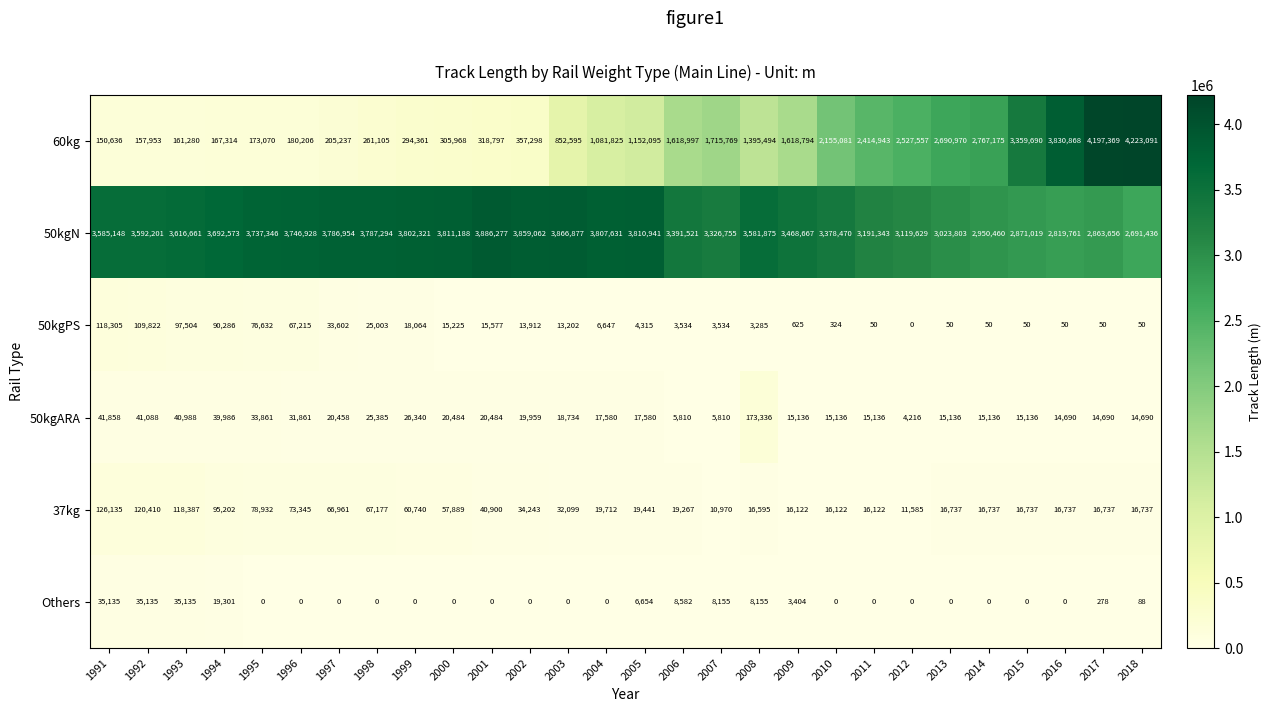

Which category has the highest value in the 37kg series?

1991